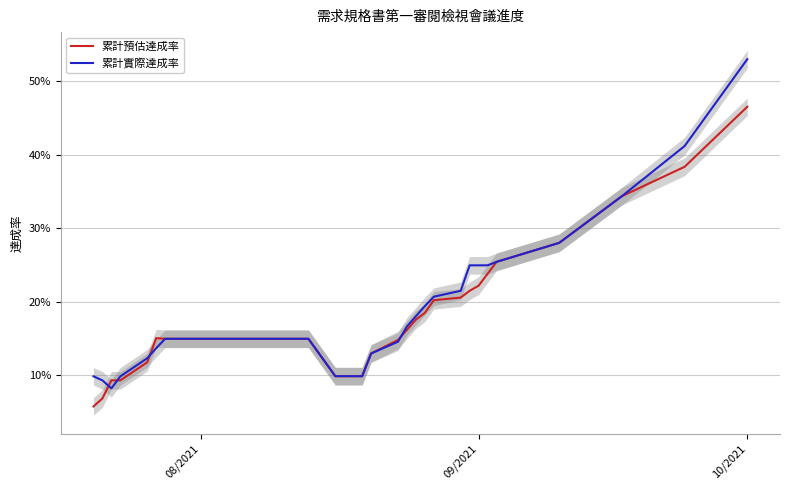

What is the highest value of the 累計預估達成率 series?

0.5